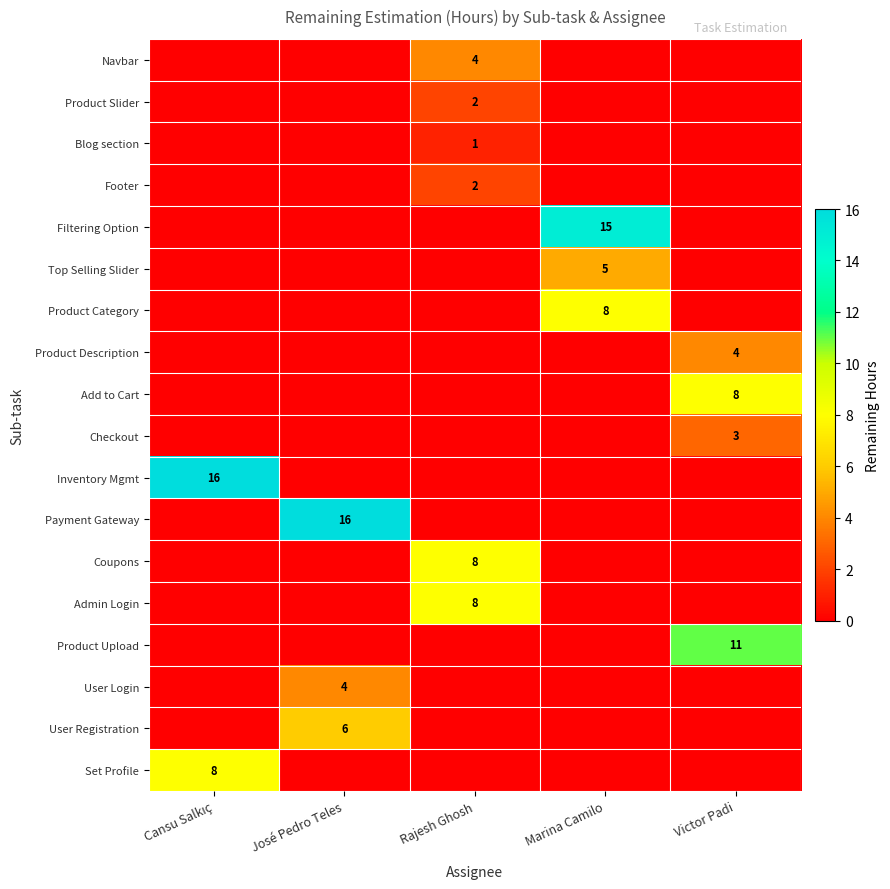

What is the total value across all series at Rajesh Ghosh?

25